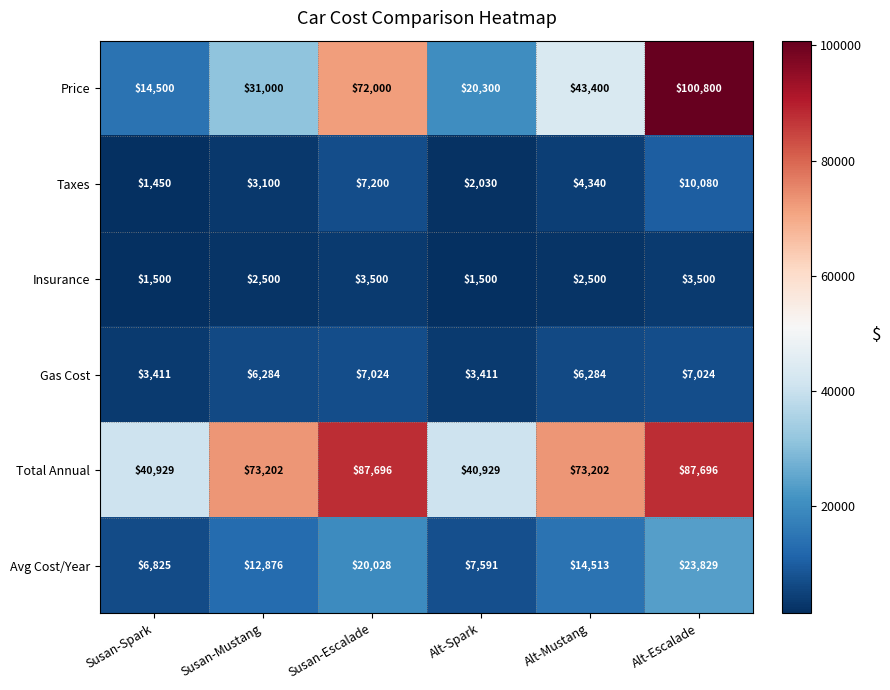

What value does the Taxes series have at Alt-Mustang, to the nearest 100?

4300